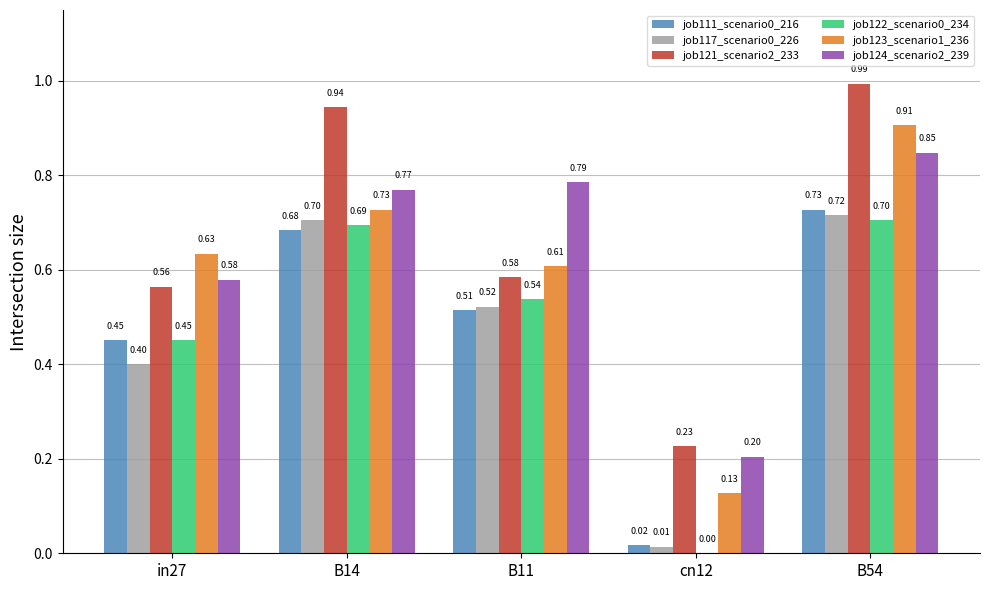

What is the sum of all job122_scenario0_234 values?

2.4